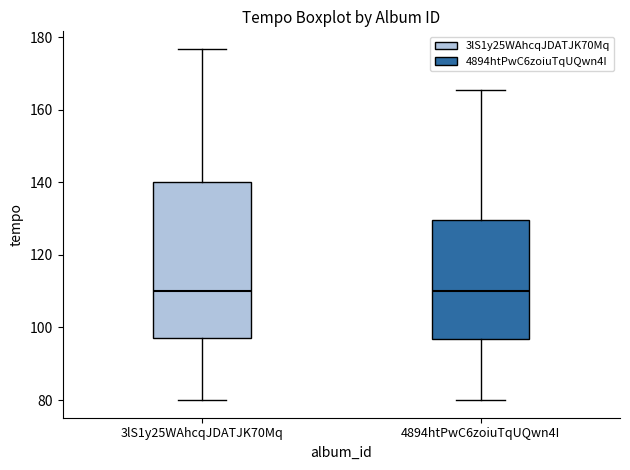

Comparing the boxes themselves (not the whiskers), which one is the tallest?

3lS1y25WAhcqJDATJK70Mq